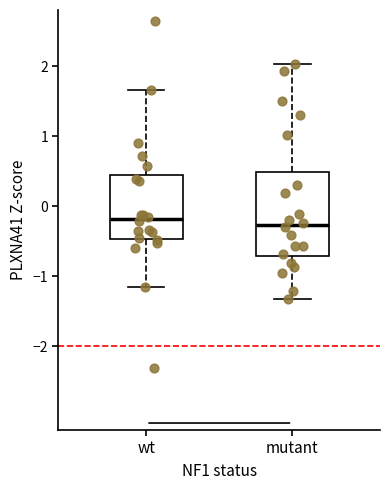

Reading left to right, read every box against the y-axis: the position of its median line, the range the box covers, and the ends of its whiskers. The values are not printed on the chart, so give them approximately, as read against the axis.

wt: median -0.2, box -0.5 to 0.4, whiskers -1.2 to 1.7
mutant: median -0.3, box -0.7 to 0.5, whiskers -1.3 to 2.0